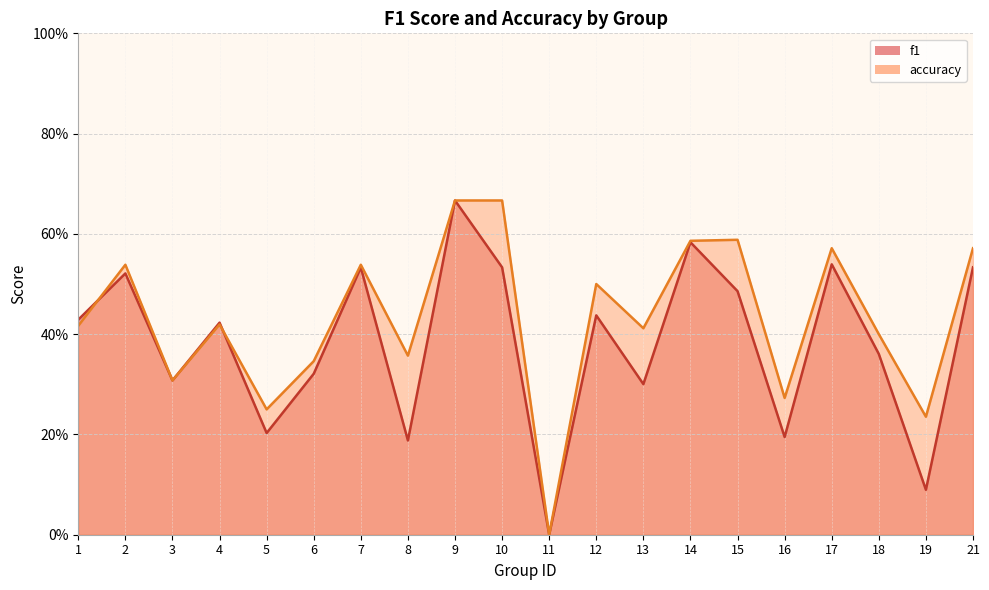

Rank the series by their maximum value, from lowest to highest.

f1, accuracy